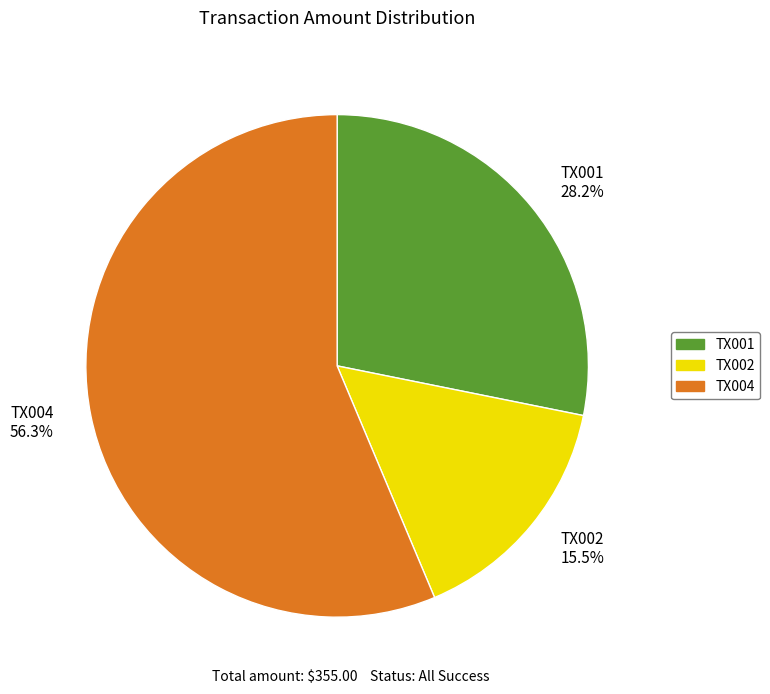

Which has a higher value, TX004 or TX001?

TX004